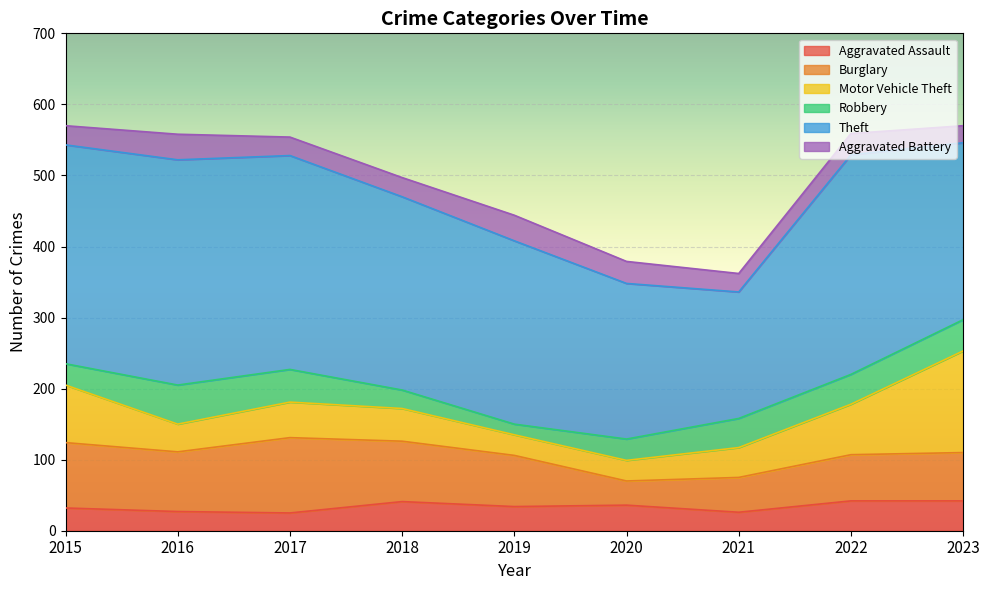

How many values in the Motor Vehicle Theft series exceed 46?

4